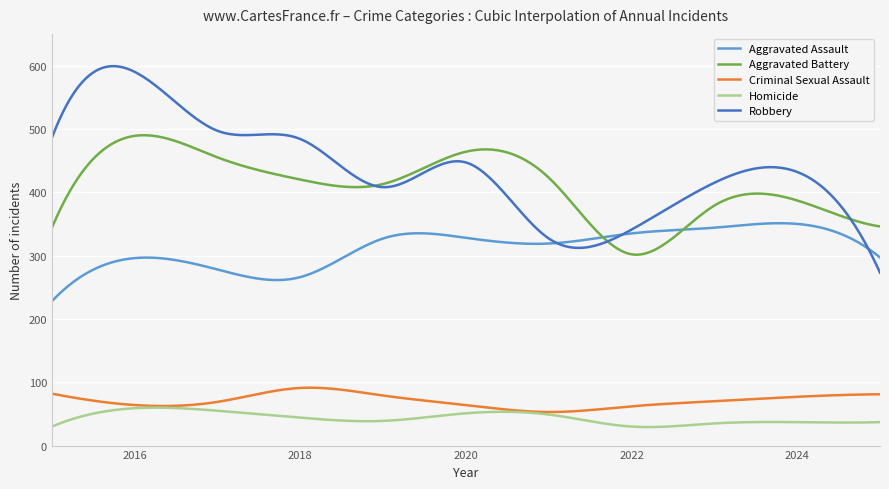

True or false: Aggravated Battery and Homicide intersect in this chart.

False